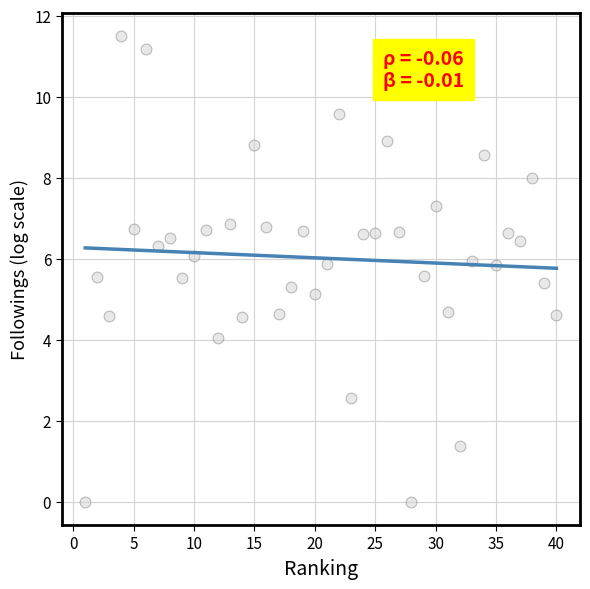

What is the range of X values (max minus min)?

39.0